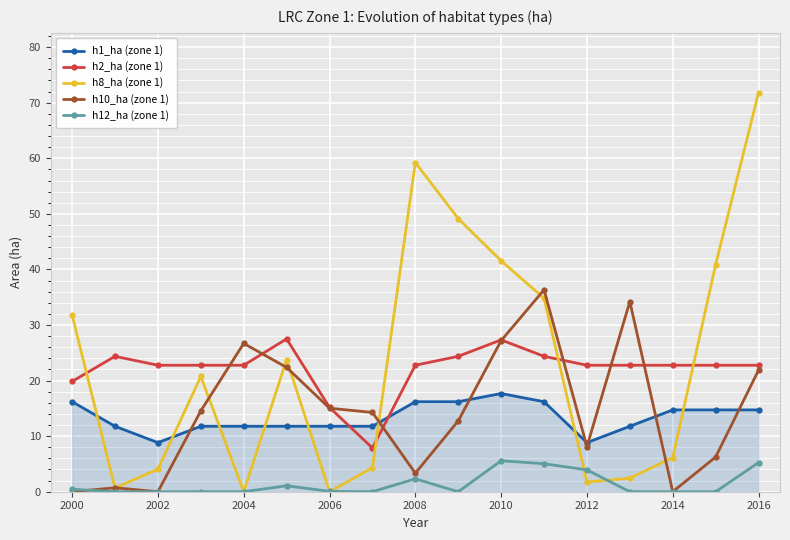

What is the greatest value displayed?

71.8